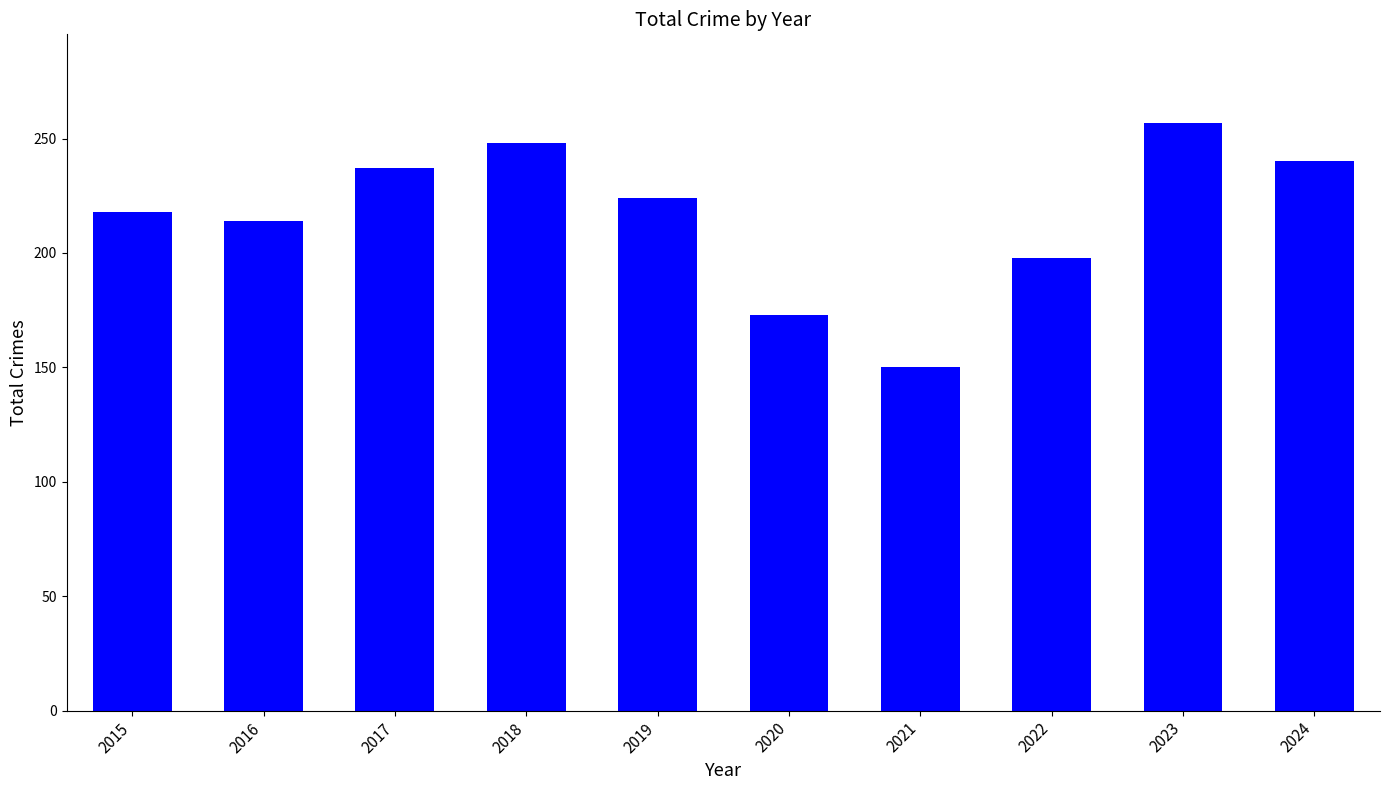

What is the value of the 1st bar from the left?

218